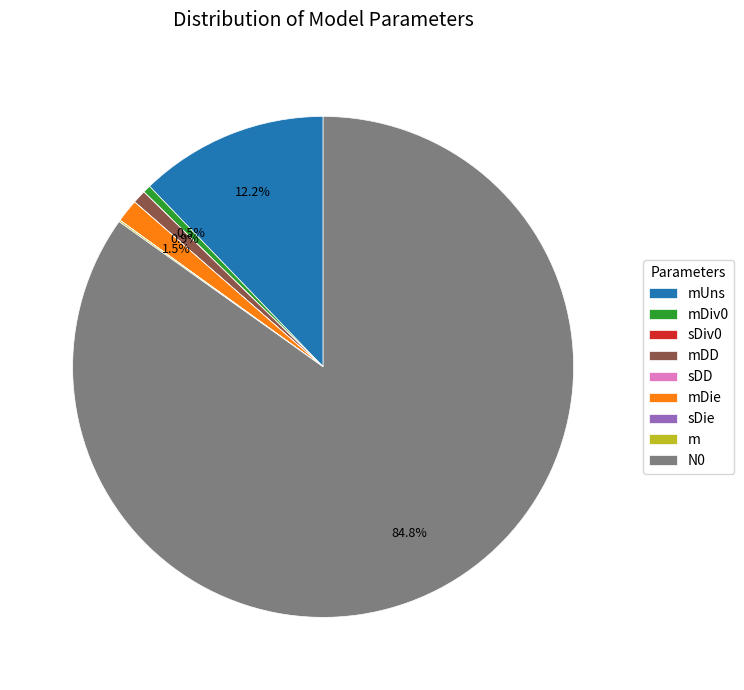

Which category has the biggest portion of the pie?

N0